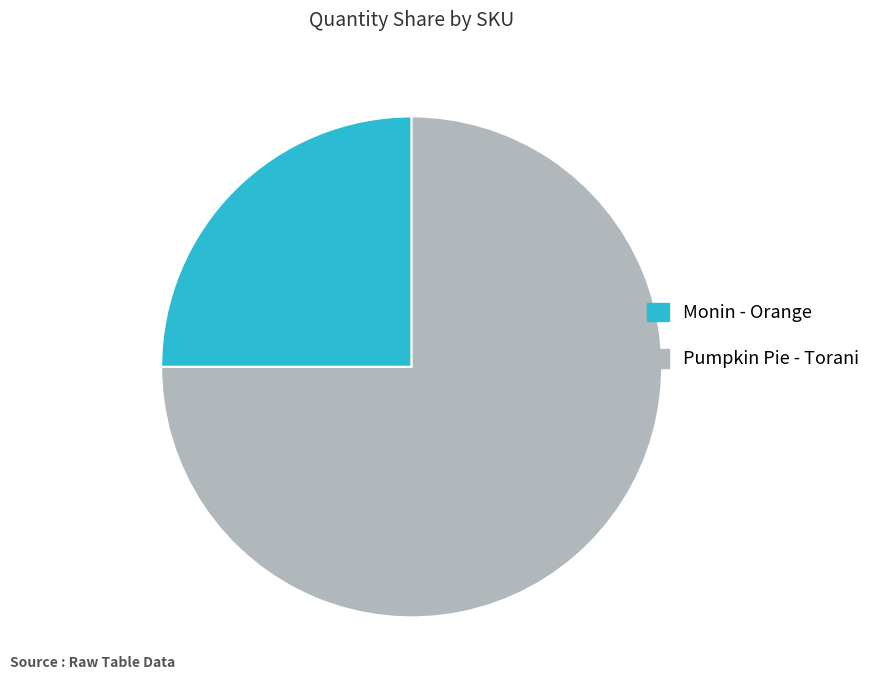

Is there a majority slice in this chart?

Yes